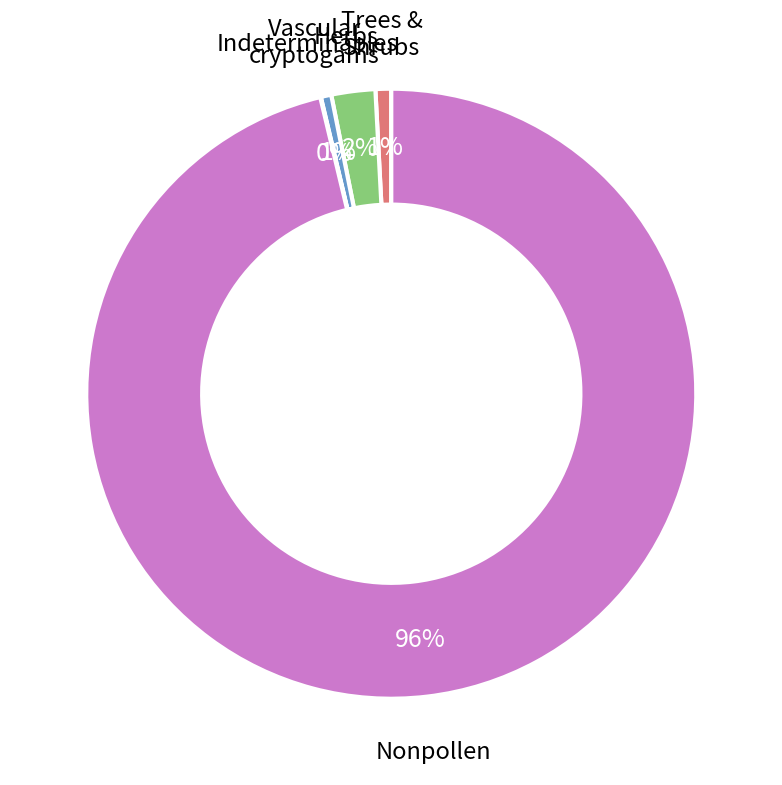

To the nearest percent, what is the average slice percentage?

20%